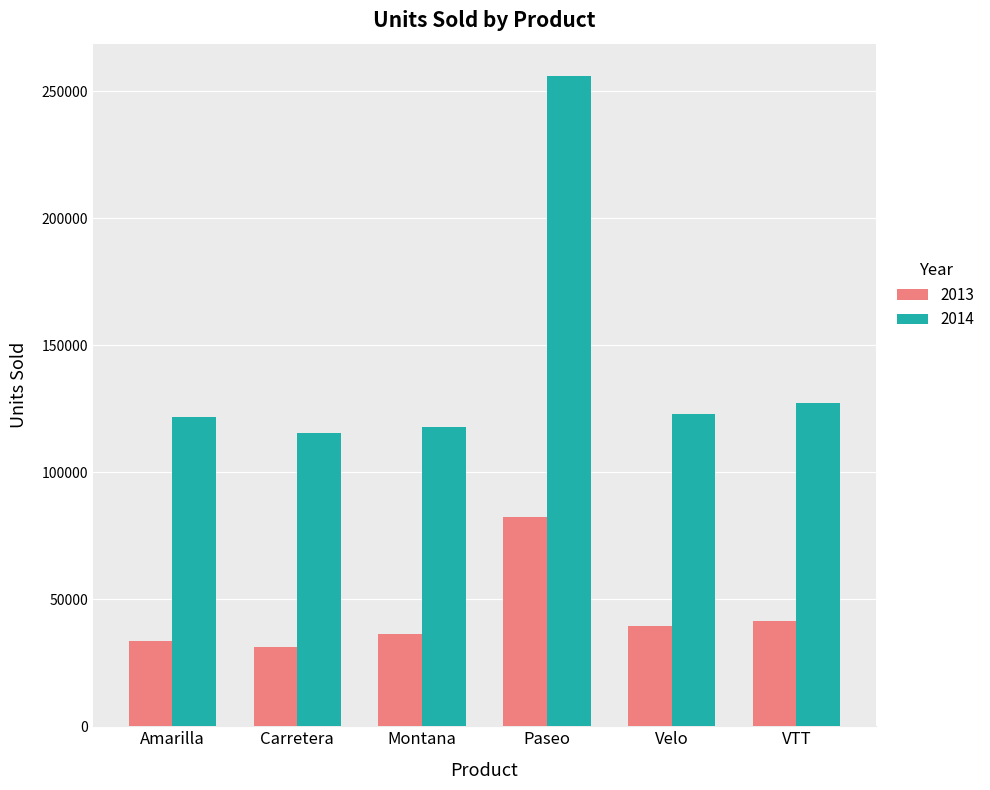

What is the label of the 5th bar from the right?

Carretera